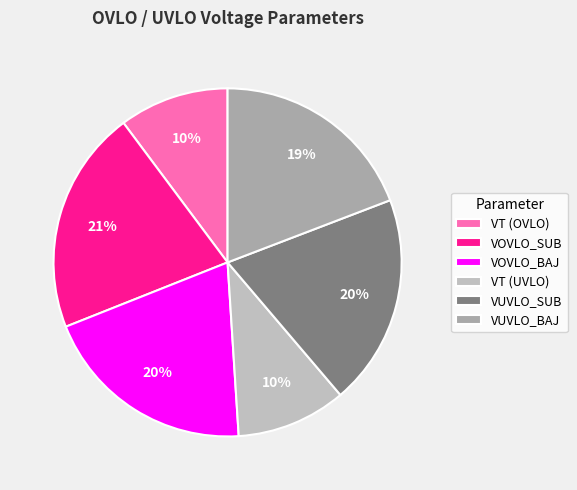

What is the smallest slice in the pie chart?

VT (OVLO)